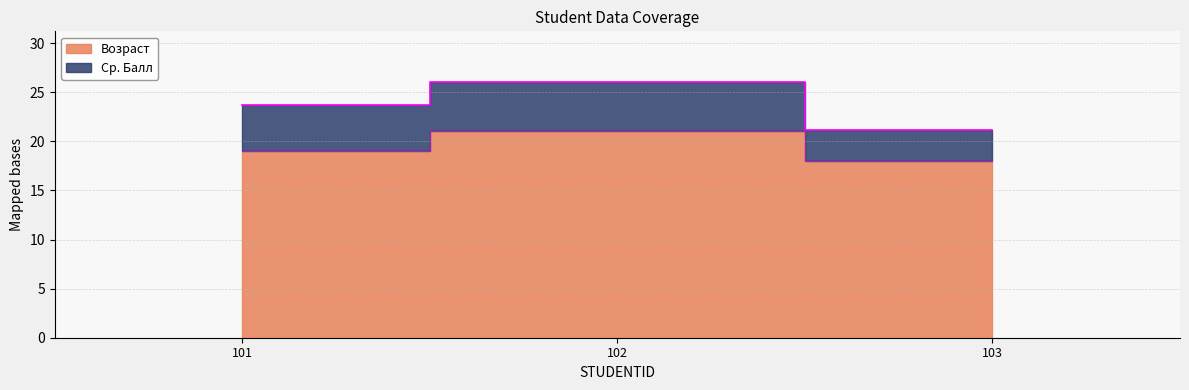

Between 101 and 102, which is larger?

102